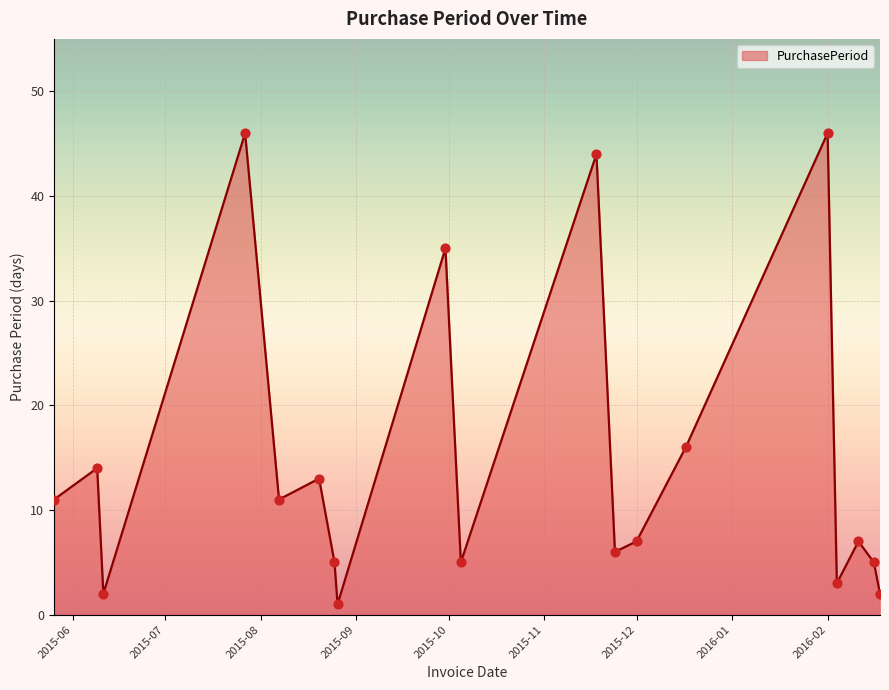

What is the maximum value shown in the chart?

46